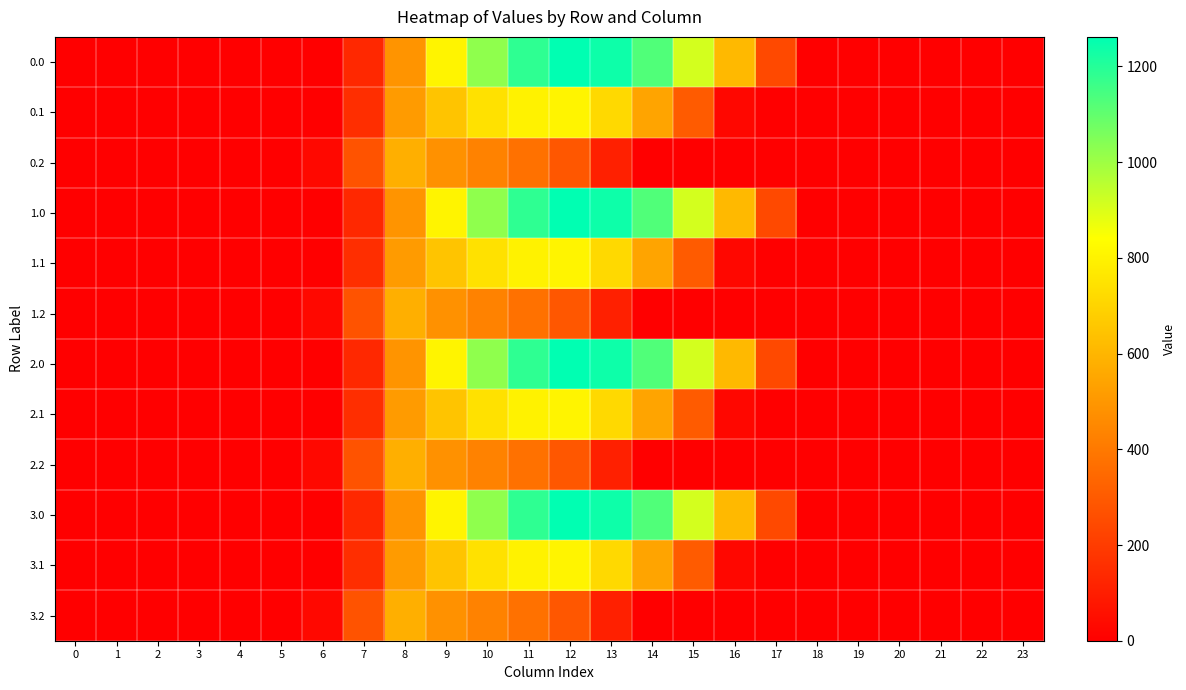

Count the number of data series in this chart.

12